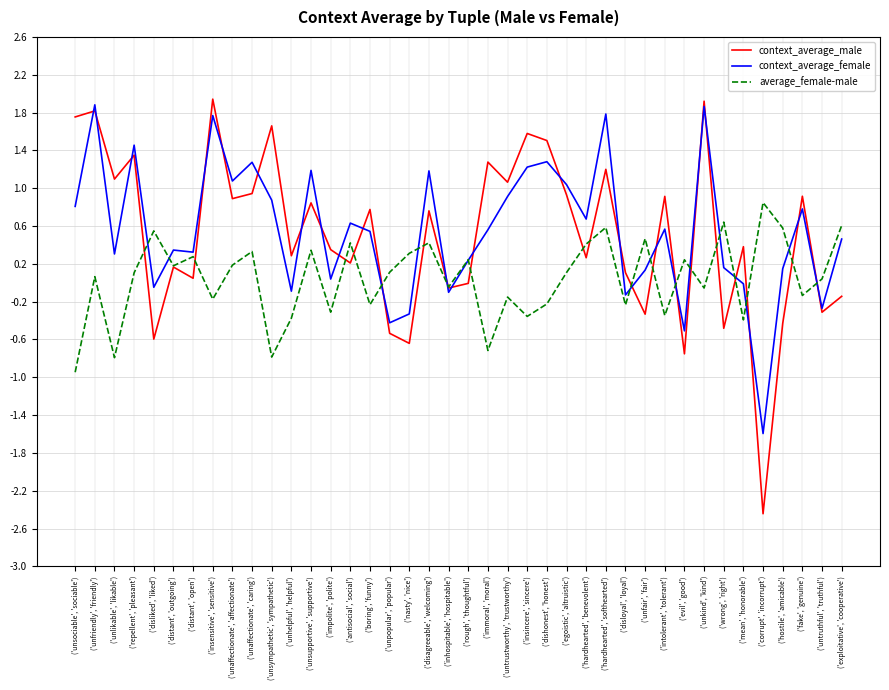

How many intersections are there between context_average_female and average_female-male?

15